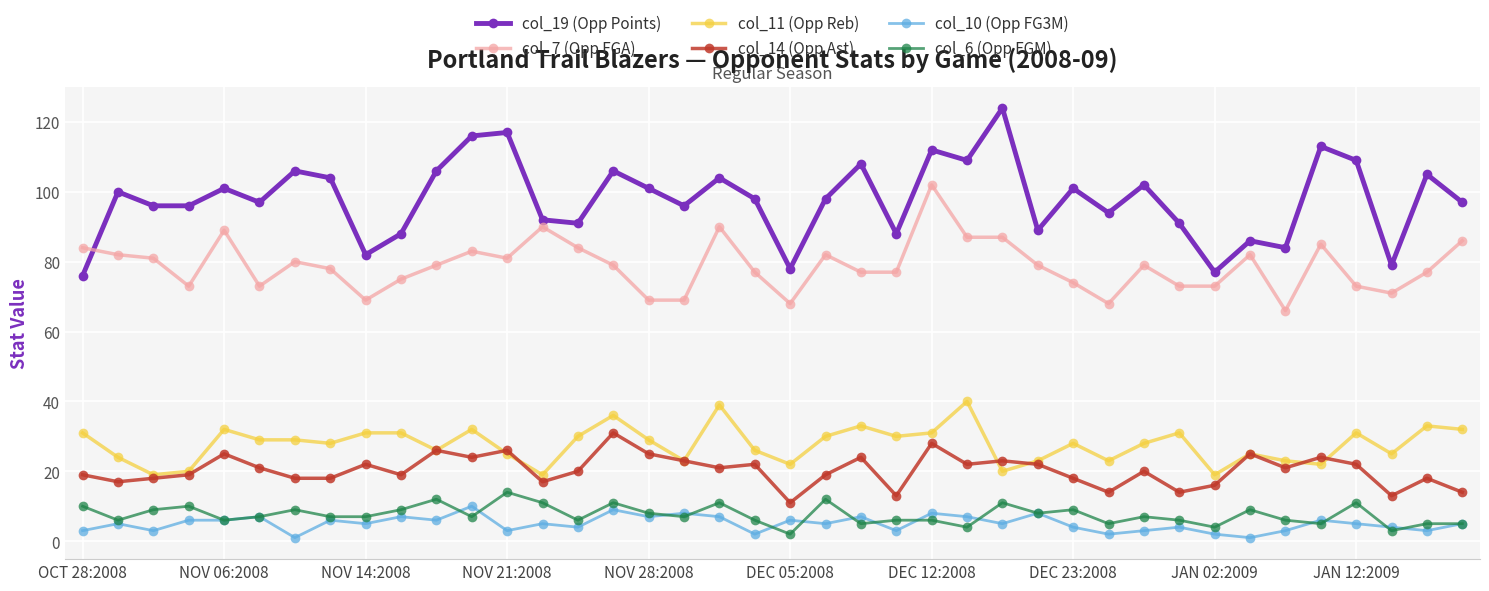

What is the difference between the second highest and second lowest values in the col_11 (Opp Reb) series?

20